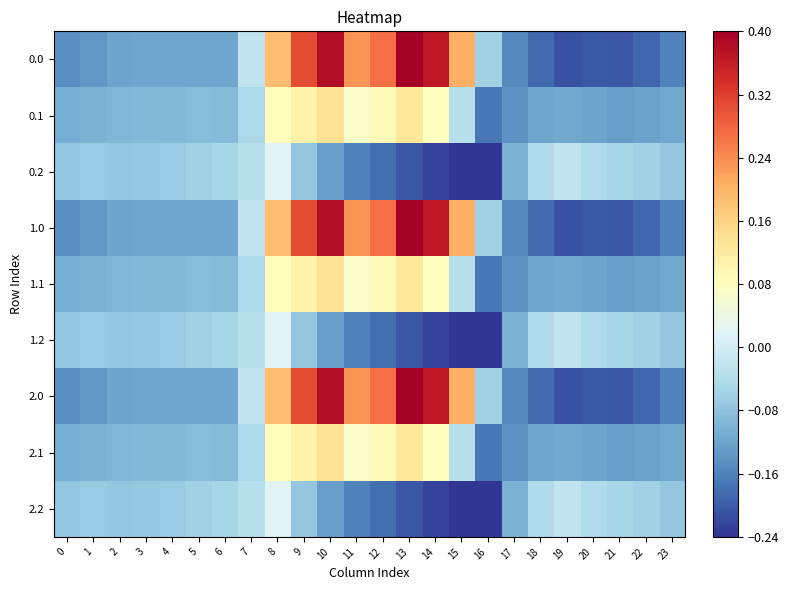

At how many categories does at least one series exceed 0?

8